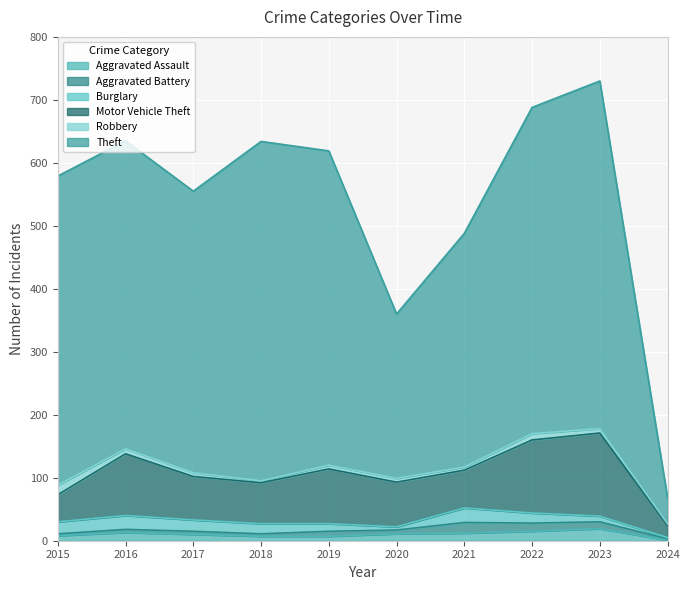

The value of Aggravated Assault at 2022 is 15. True or false?

True